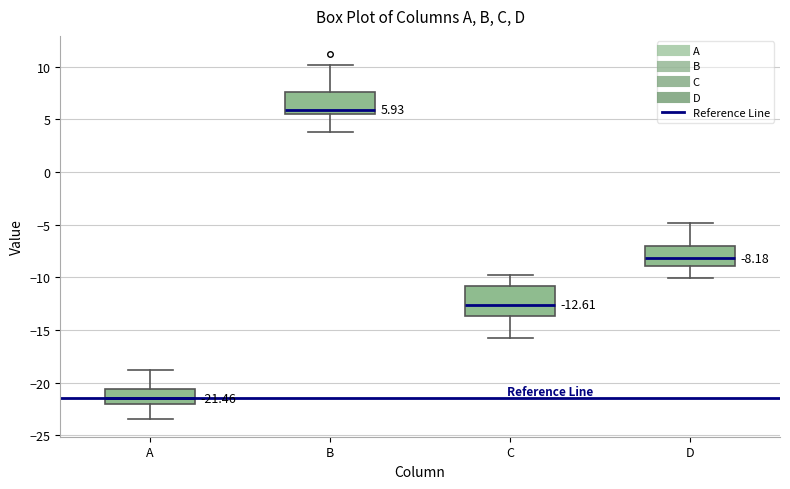

Which box is the tallest, from its lower edge to its upper edge?

C